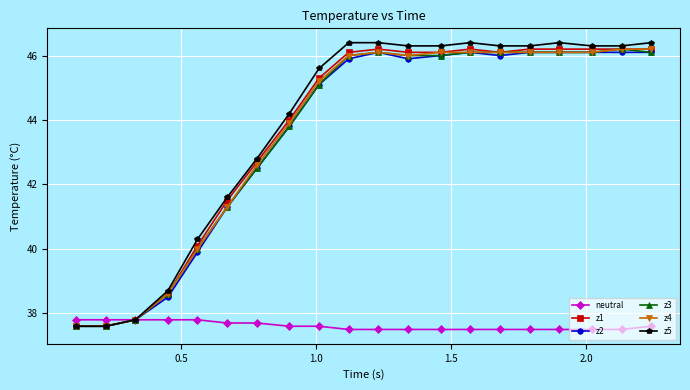

At how many categories does at least one series exceed 45?

12